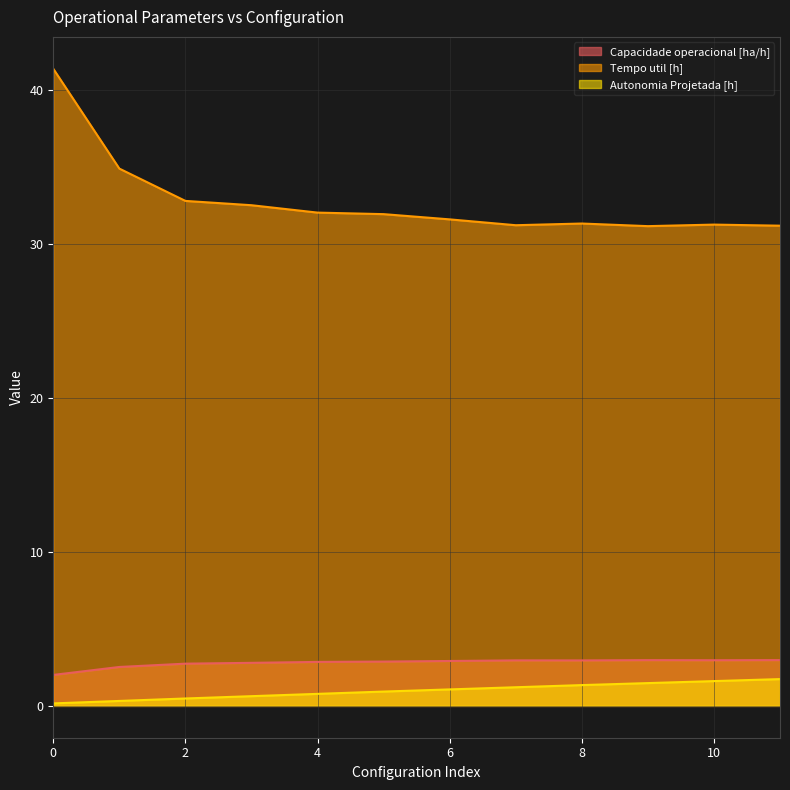

Reading left to right, transcribe all the data shown in this chart.

Capacidade operacional [ha/h]: 0=2.0	1=2.5	2=2.7	3=2.8	4=2.9	5=2.9	6=2.9	7=3.0	8=3.0	9=3.0	10=3.0	11=3.0
Tempo util [h]: 0=41.4	1=34.9	2=32.8	3=32.5	4=32.1	5=32.0	6=31.6	7=31.2	8=31.4	9=31.2	10=31.3	11=31.2
Autonomia Projetada [h]: 0=0.2	1=0.3	2=0.5	3=0.6	4=0.8	5=0.9	6=1.1	7=1.2	8=1.4	9=1.5	10=1.6	11=1.7